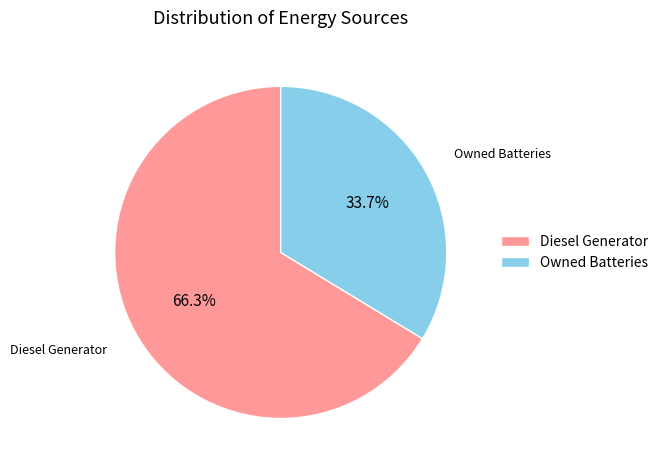

What is the largest slice in the pie chart?

Diesel Generator